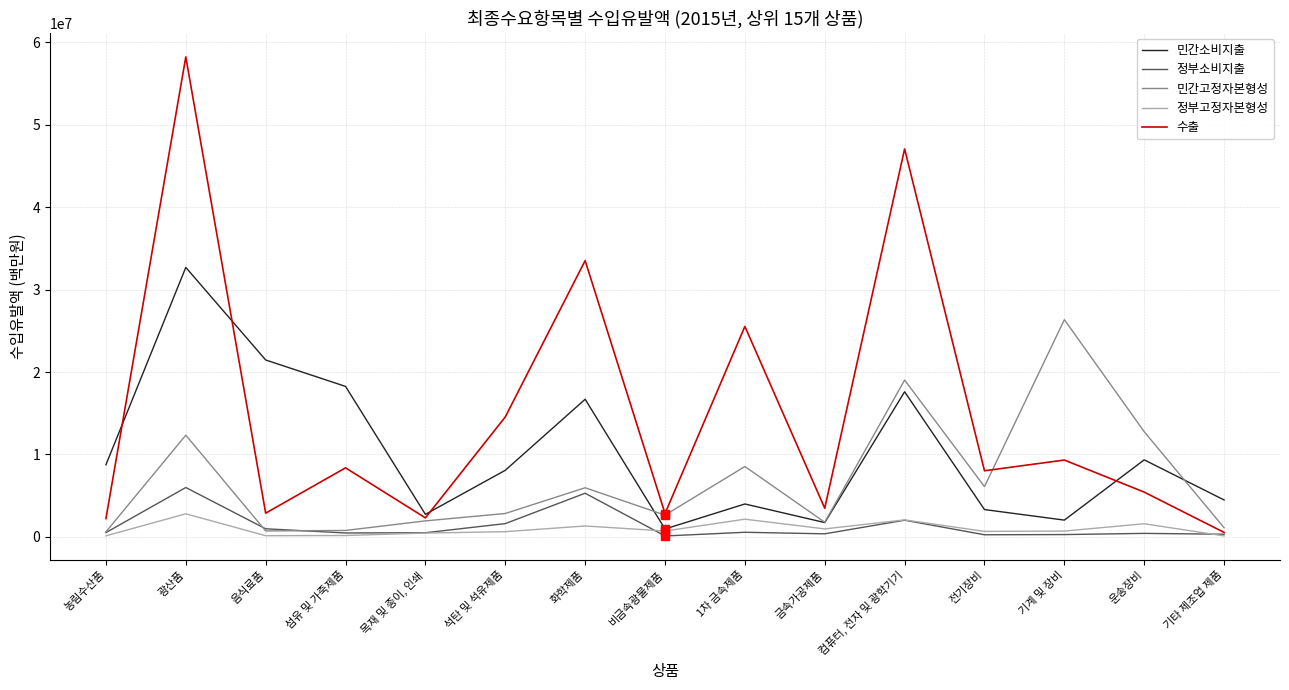

What is the spread (max minus min) of values at 컴퓨터, 전자 및 광학기기?

45065191.3